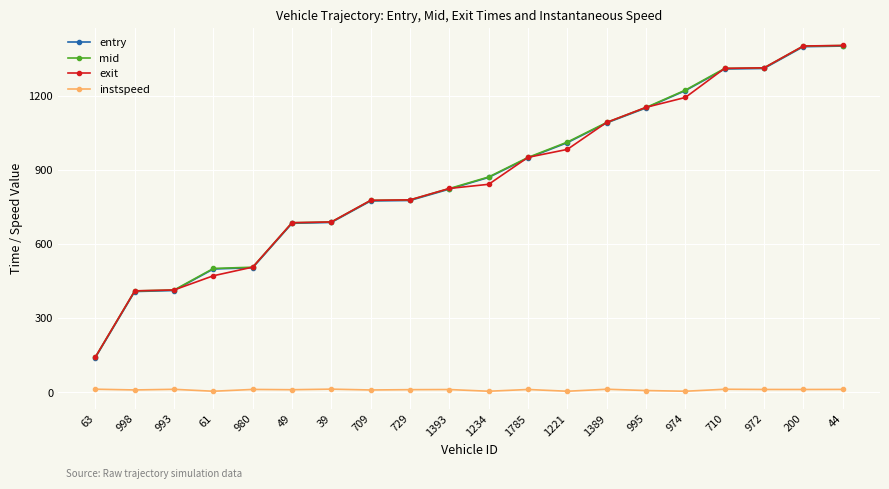

What is the value of the entry point at the 9th from the left?

776.2